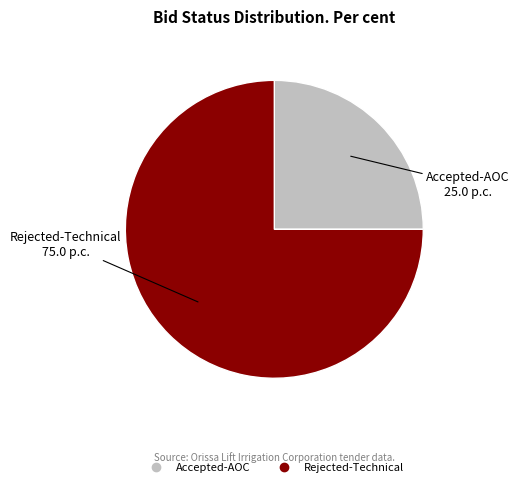

Does any single category account for the majority?

Yes